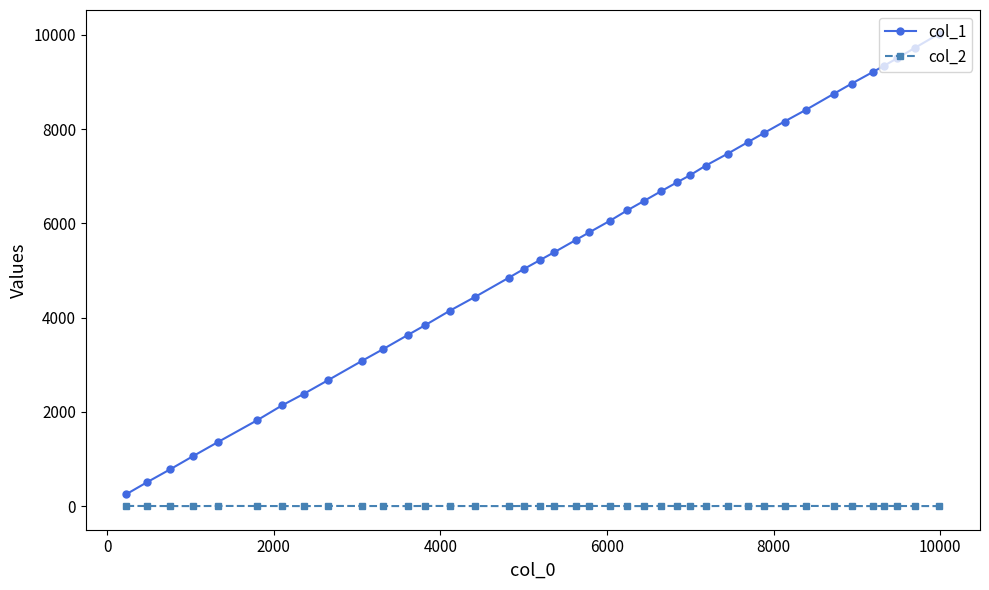

Is this an area chart (filled region under the line)?

No